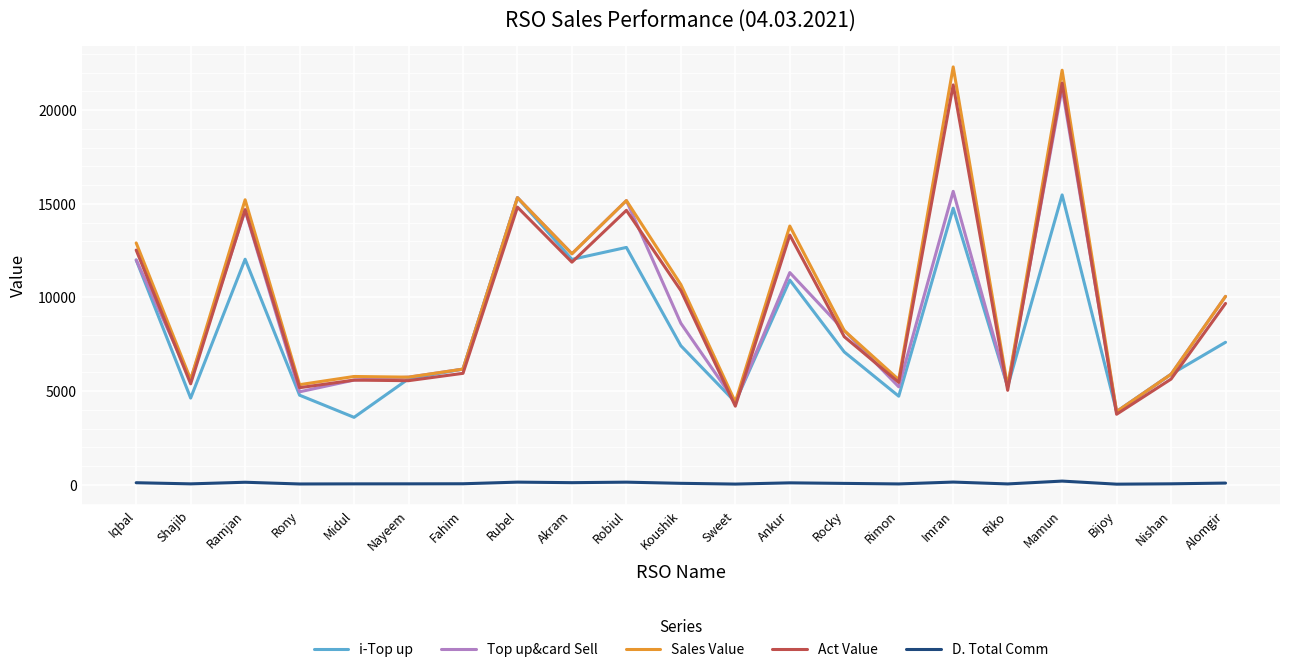

Between Ankur and Bijoy, which series saw the biggest shift?

Sales Value